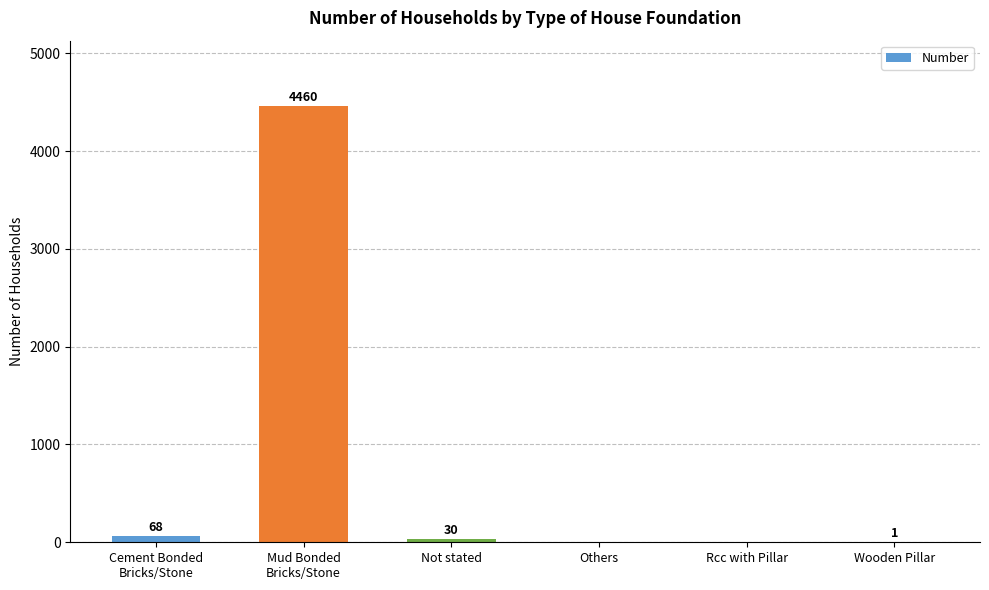

Which has a higher value, Rcc with Pillar or Cement Bonded
Bricks/Stone?

Cement Bonded
Bricks/Stone